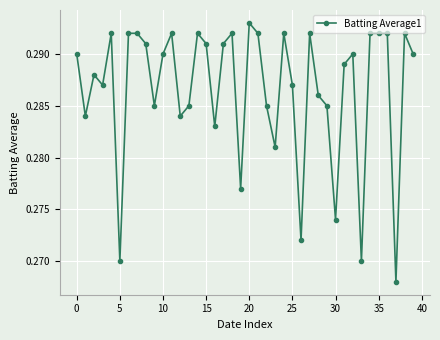

How many lines are shown in the chart?

1